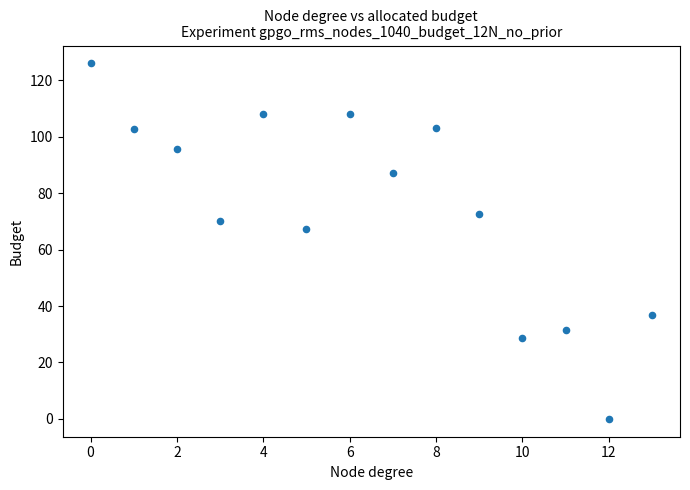

What Y value in the scatter plot is closest to 62?

67.4